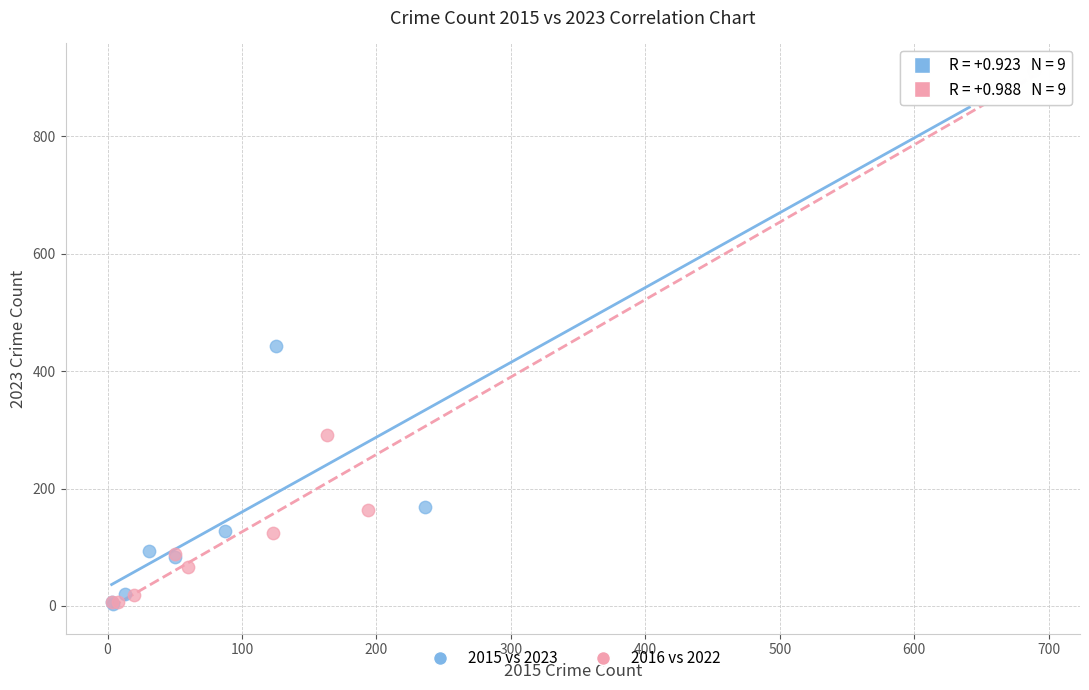

Which series contains the highest Y value?

2016 vs 2022